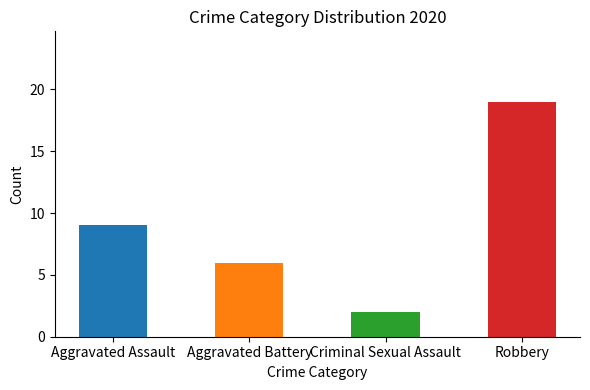

True or false: the data shows 1 at Criminal Sexual Assault.

False